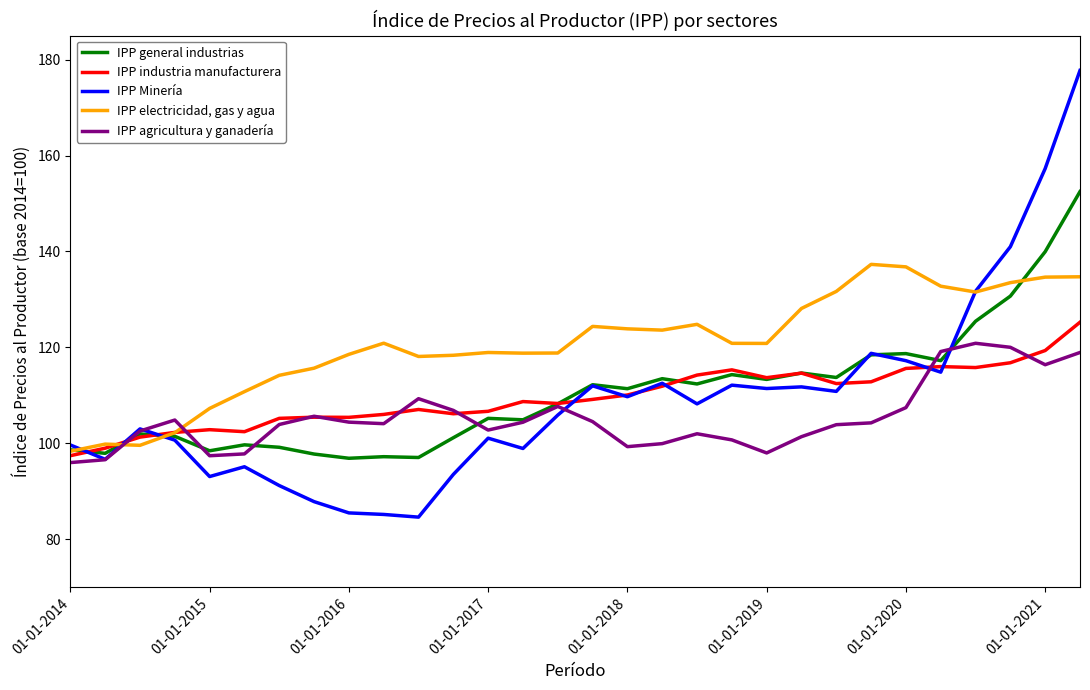

List the series in order of their peak value, highest first.

IPP Minería, IPP general industrias, IPP electricidad, gas y agua, IPP industria manufacturera, IPP agricultura y ganadería